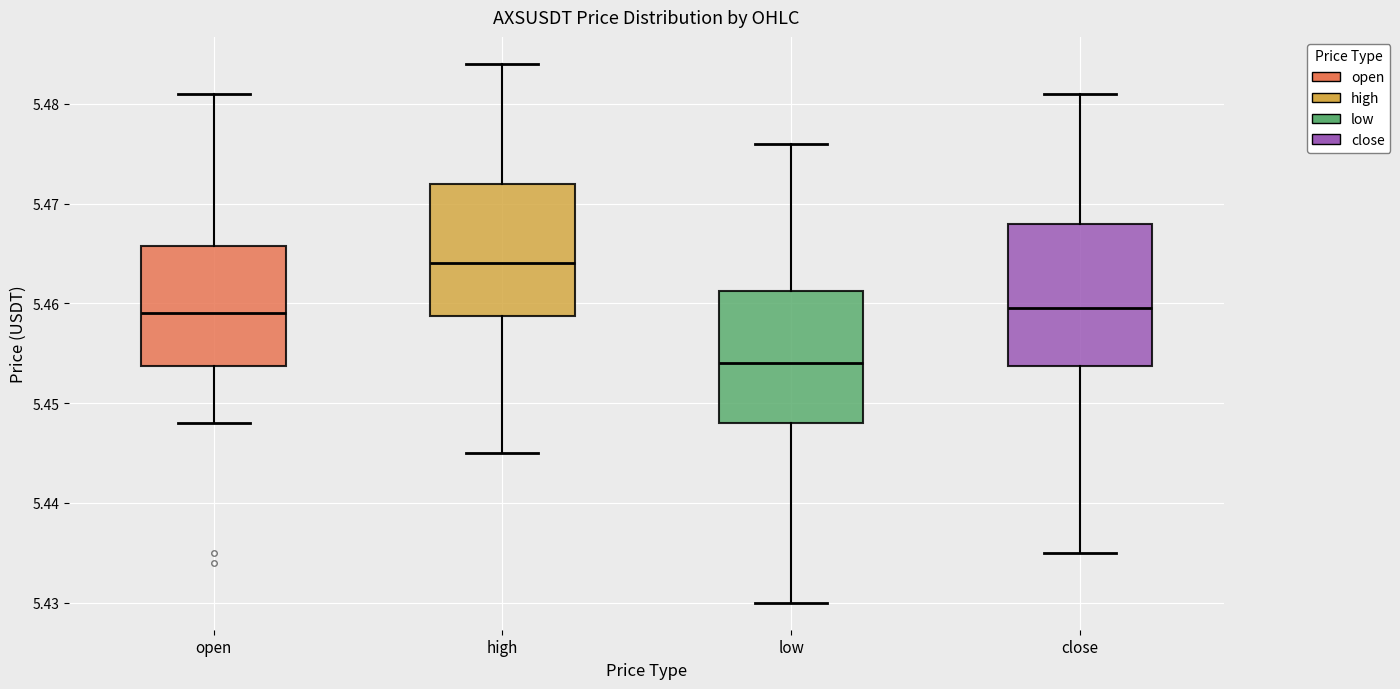

Reading left to right, transcribe this box plot: for each box, give where its median line is, the range the box spans, and where its two whiskers end, as read against the y-axis. The values are not printed on the chart, so give them approximately, as read against the axis.

open: median 5.459, box 5.454 to 5.466, whiskers 5.448 to 5.481
high: median 5.464, box 5.459 to 5.472, whiskers 5.445 to 5.484
low: median 5.454, box 5.448 to 5.461, whiskers 5.430 to 5.476
close: median 5.460, box 5.454 to 5.468, whiskers 5.435 to 5.481